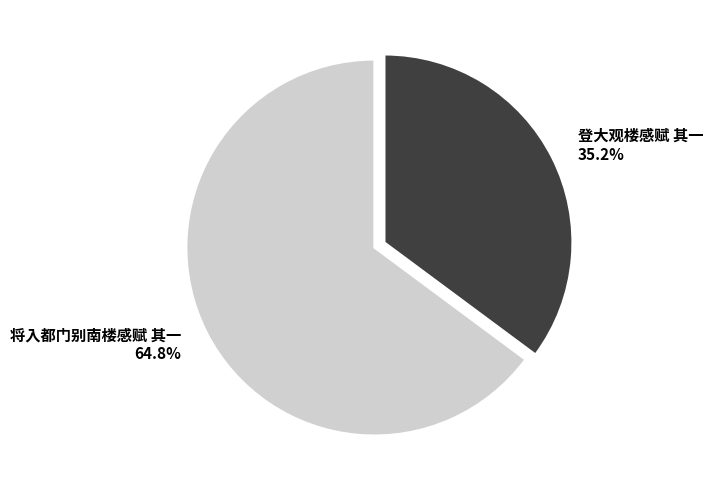

To the nearest percent, what is the difference between the 登大观楼感赋 其一 and 将入都门别南楼感赋 其一 slice percentages?

30%